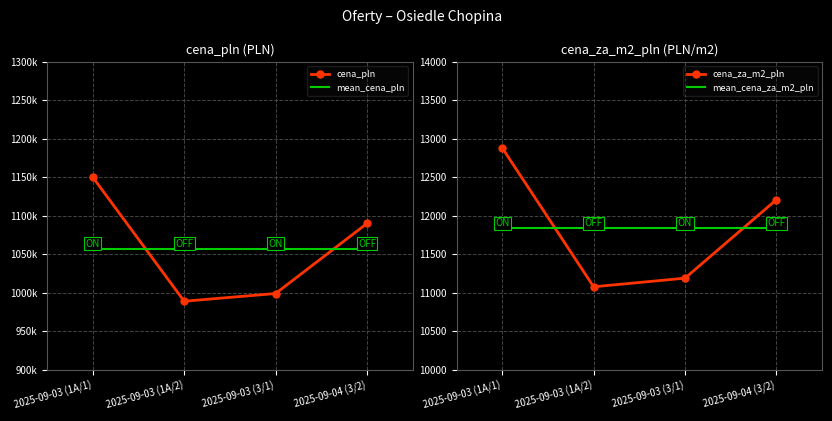

List the series in order of their peak value, highest first.

cena_pln, mean_cena_pln, cena_za_m2_pln, mean_cena_za_m2_pln